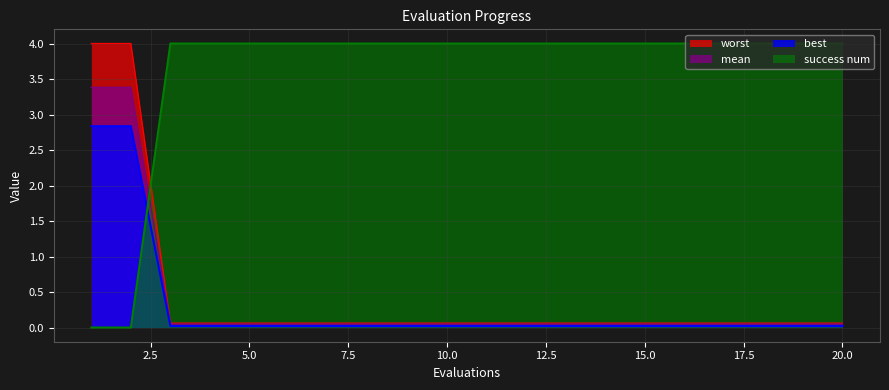

How many distinct data groups are displayed?

4